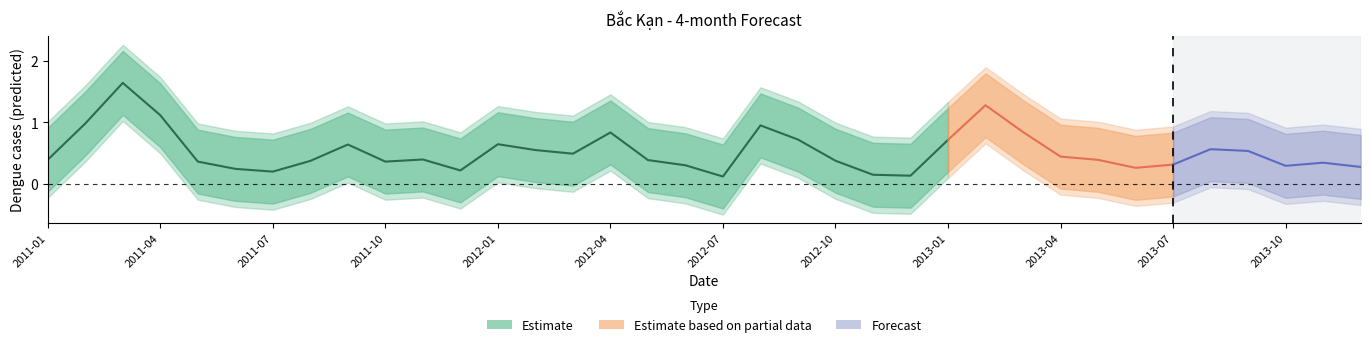

In 4-month, how many points are lower than both neighbors (excluding endpoints)?

8